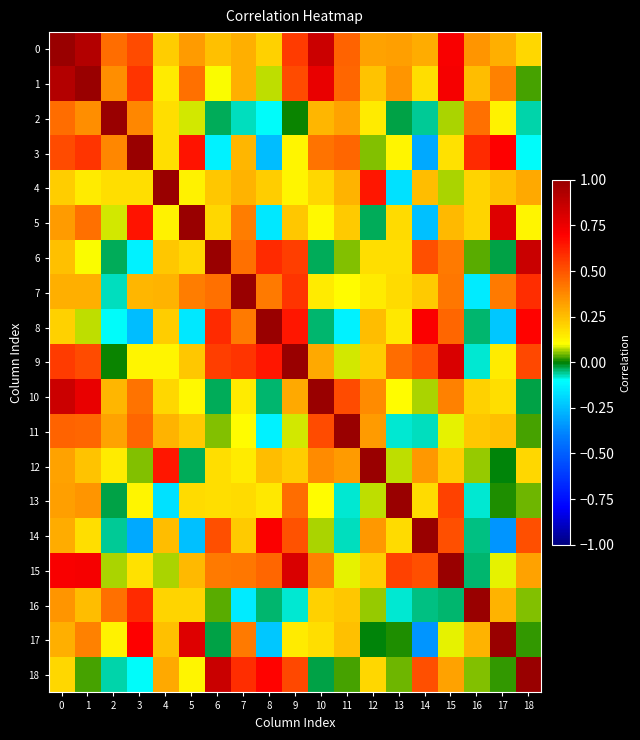

Which category has the lowest value across all series?

17